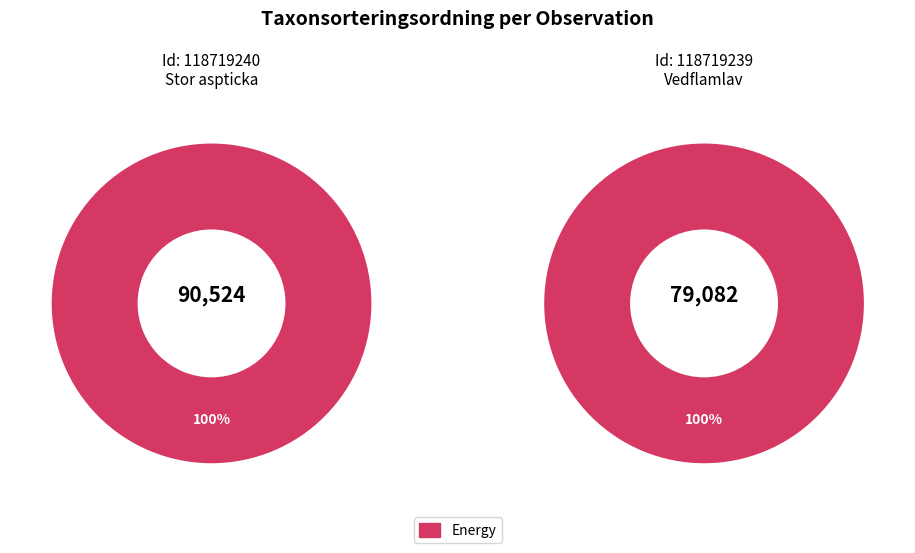

Rank the categories by value from lowest to highest.

118719239, 118719240